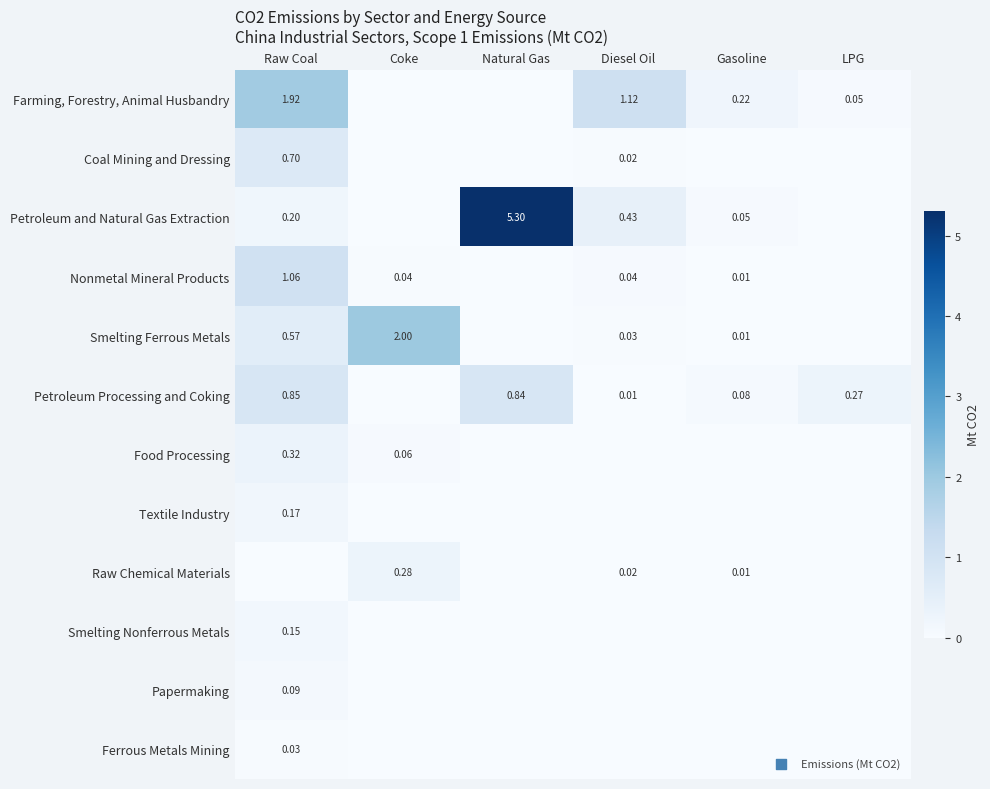

What is the difference between the highest and lowest values at Gasoline?

0.2